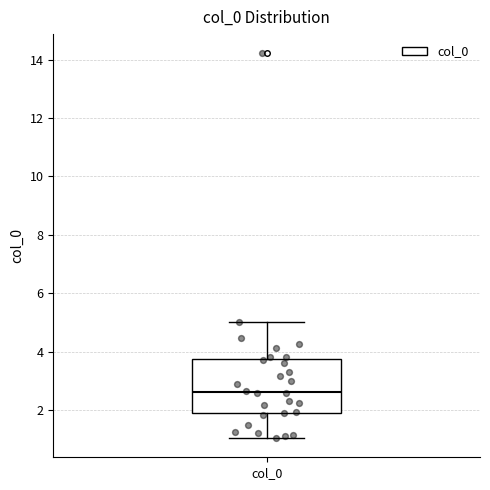

Read this box plot against the y-axis: the position of the median line, the range covered by the box, and the ends of both whiskers. The values are not printed on the chart, so give them approximately, as read against the axis.

median 2.6, box 1.8 to 3.8, whiskers 1.0 to 5.0